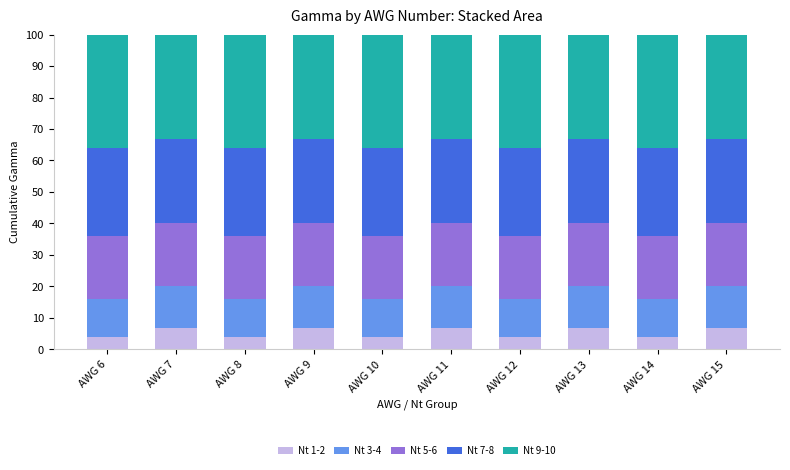

What is the total value across all series at AWG 7?

100.0